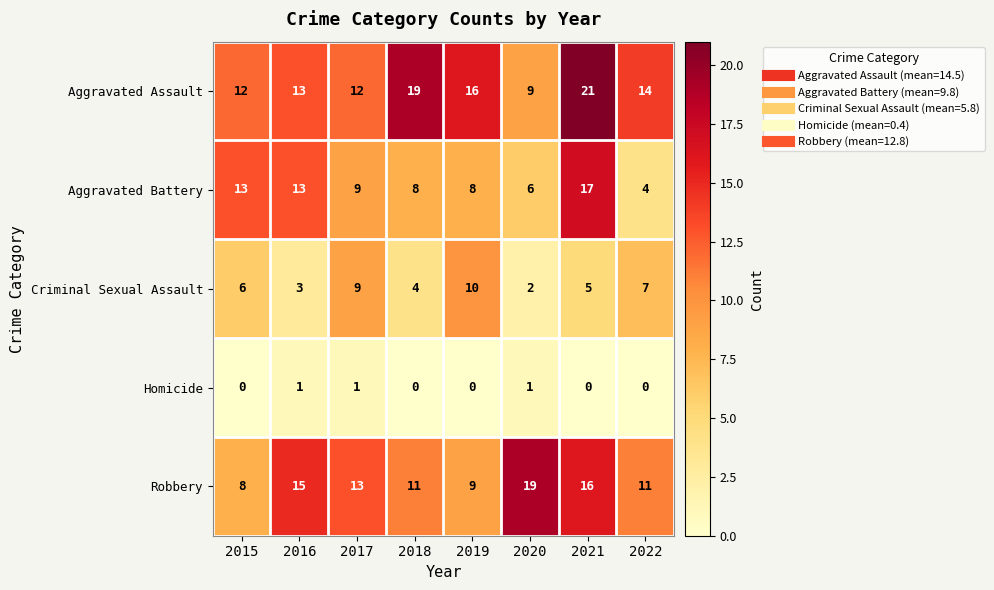

What is the difference between the second highest and second lowest values in the Robbery series?

7